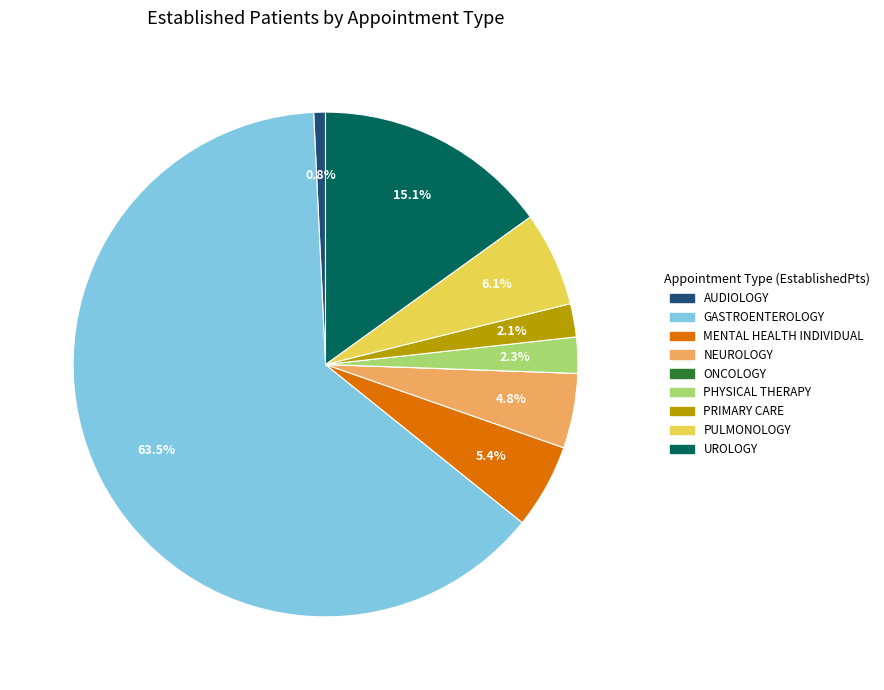

Which slice is the largest?

GASTROENTEROLOGY